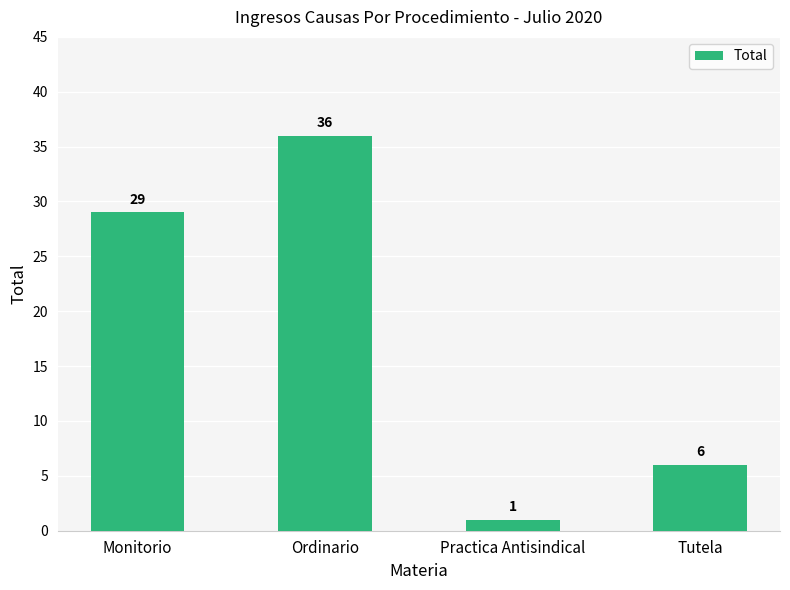

What is the ratio of the value at Monitorio to the value at Tutela?

4.8